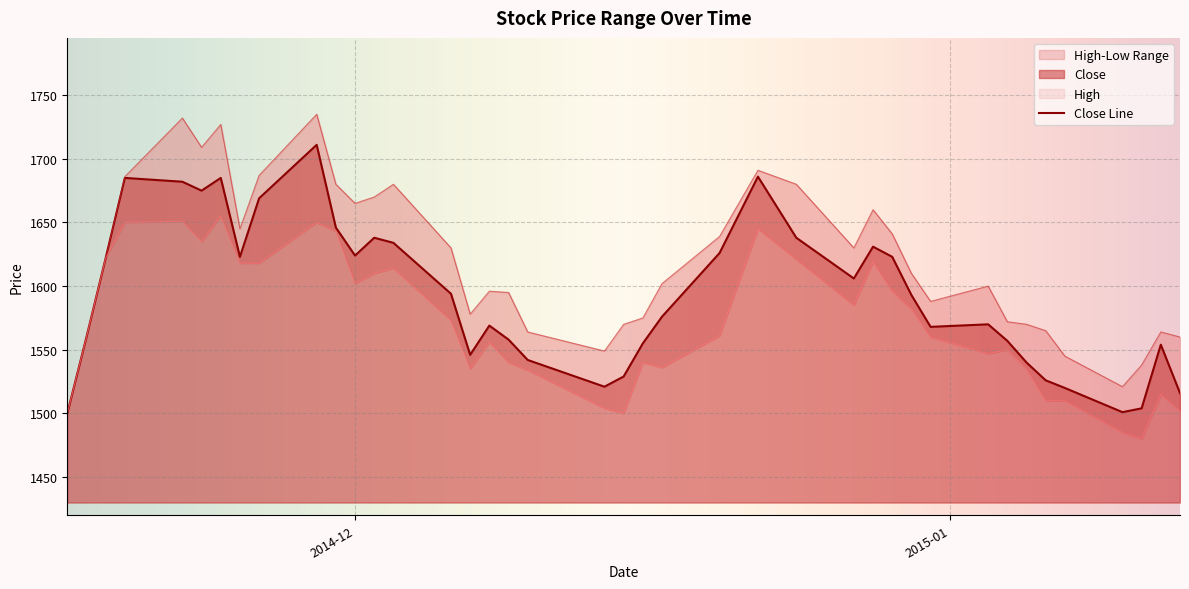

Rank the series by their maximum value, from highest to lowest.

High, Close, Low